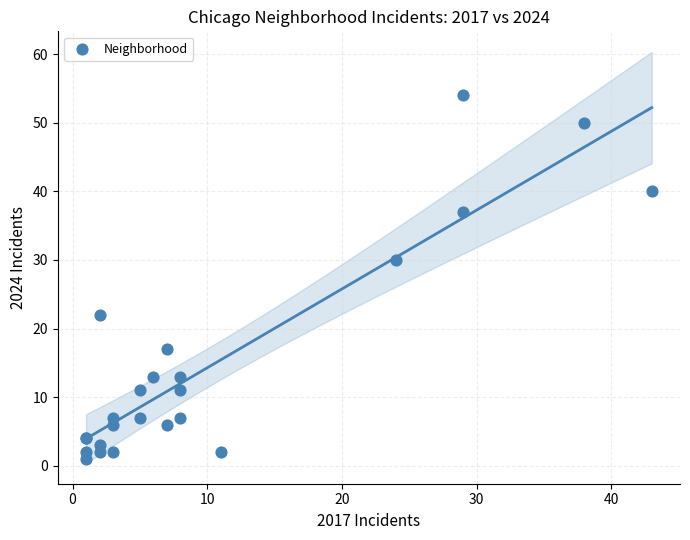

What Y value in the scatter plot is closest to 27?

30